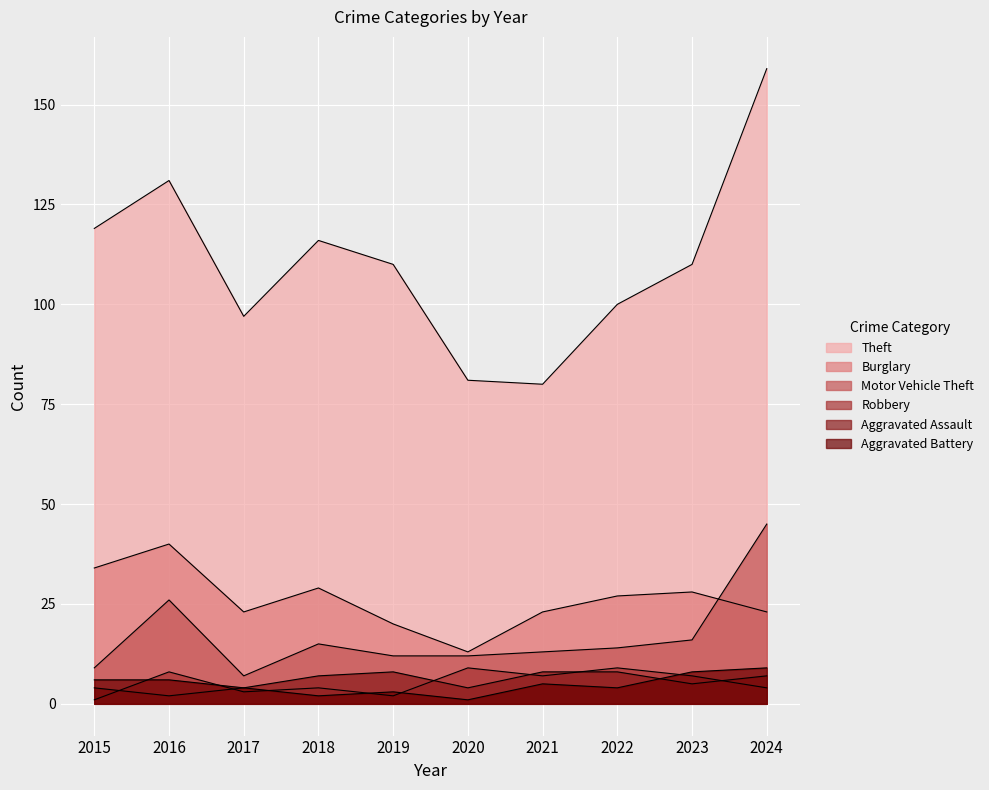

True or false: Aggravated Assault has more than 2 points higher than both neighbors.

False